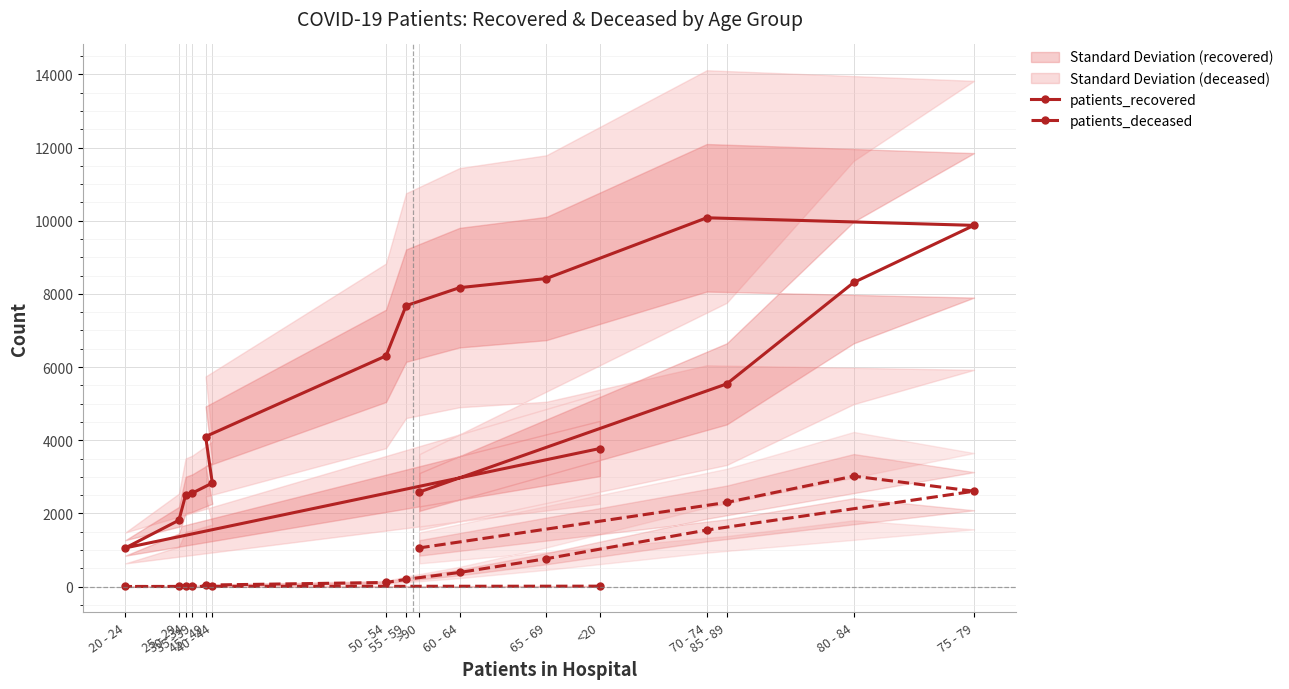

List the series in order of their overall mean, highest first.

patients_recovered, patients_deceased